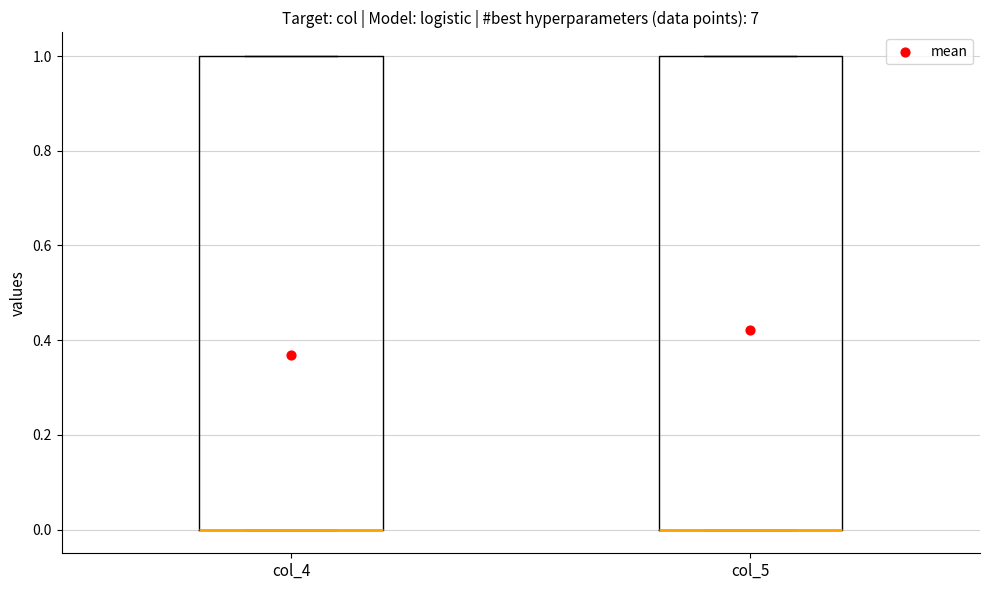

Where is the lower edge of the box for col_5 on the y-axis? The values are not printed on the chart, so give them approximately, as read against the axis.

0